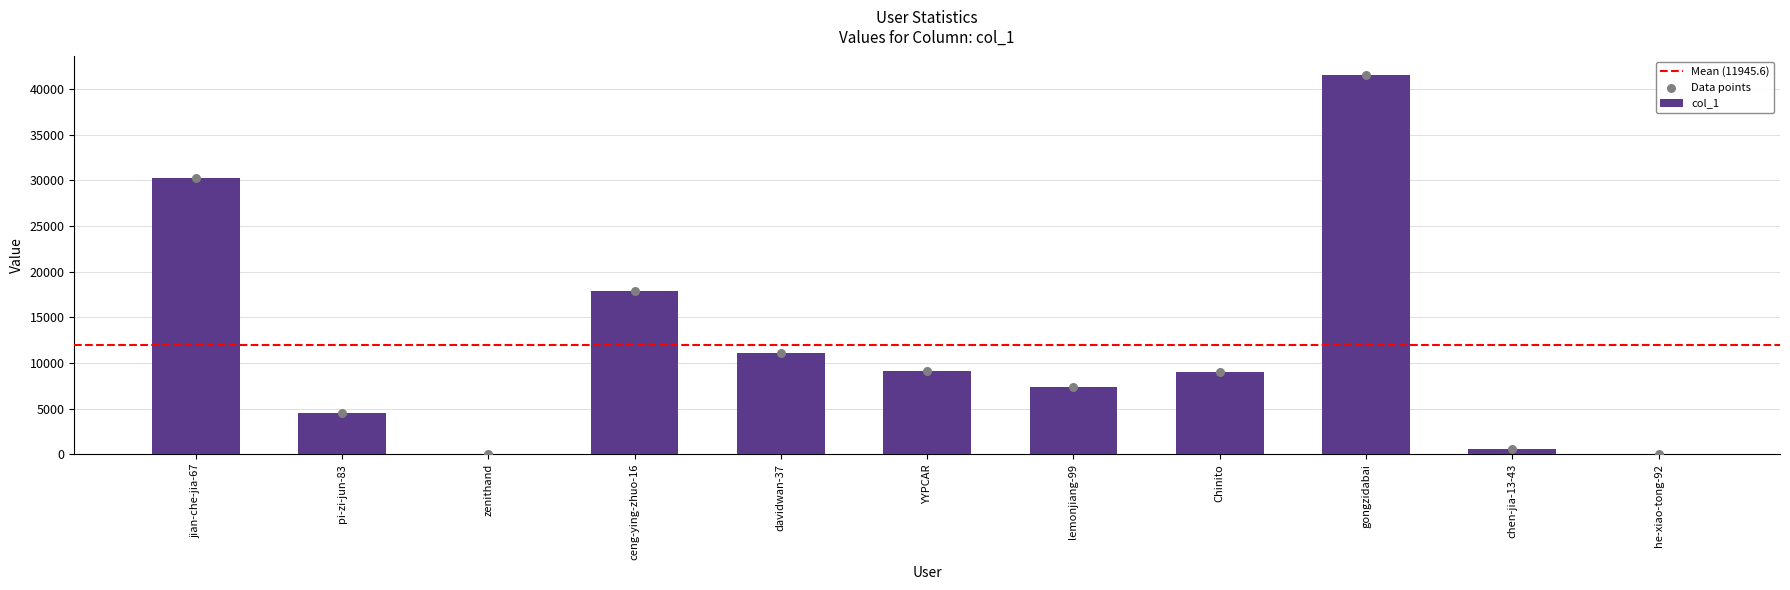

Which has a higher value, ceng-ying-zhuo-16 or gongzidabai?

gongzidabai